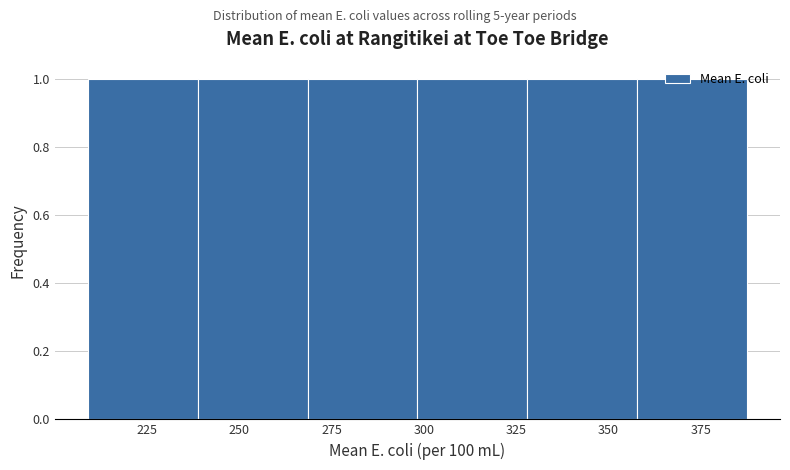

Reading left to right, list every bar in this chart as the range it spans on the x-axis followed by its height. Neither the bar edges nor the heights are printed on the chart, so give them approximately, as read against the axes.

210 to 240: 1
240 to 270: 1
270 to 300: 1
300 to 330: 1
330 to 360: 1
360 to 390: 1